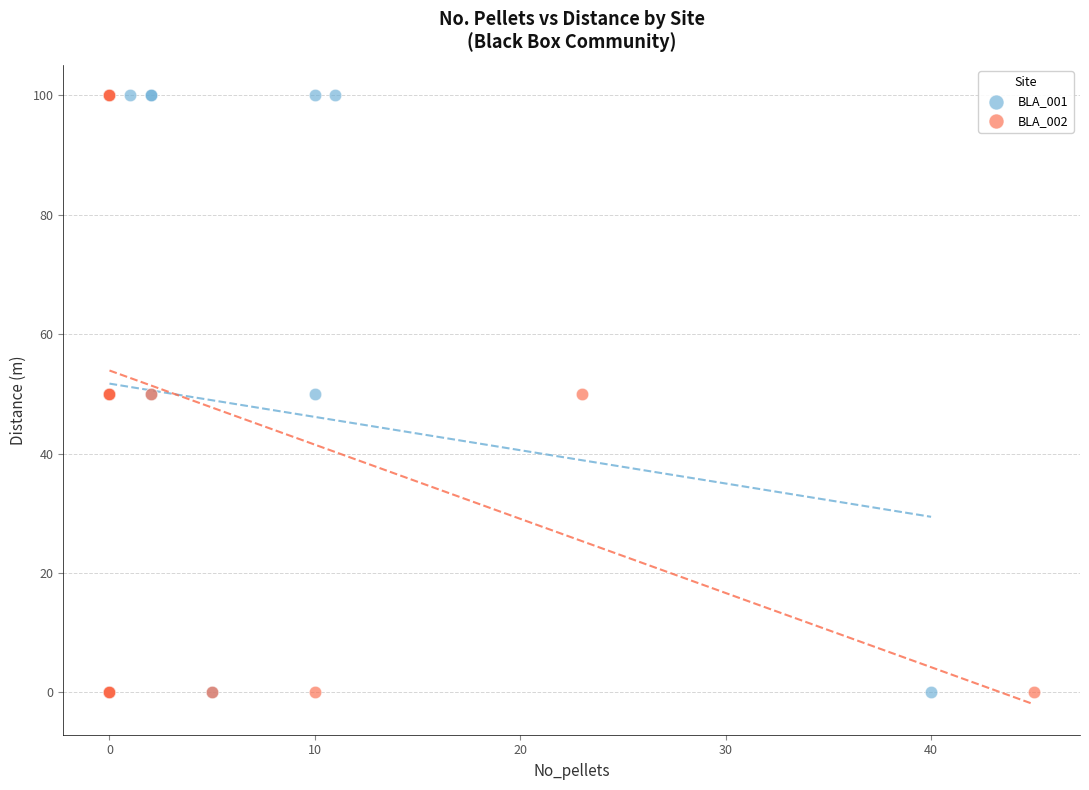

What are all the series names shown in the legend?

BLA_001, BLA_002